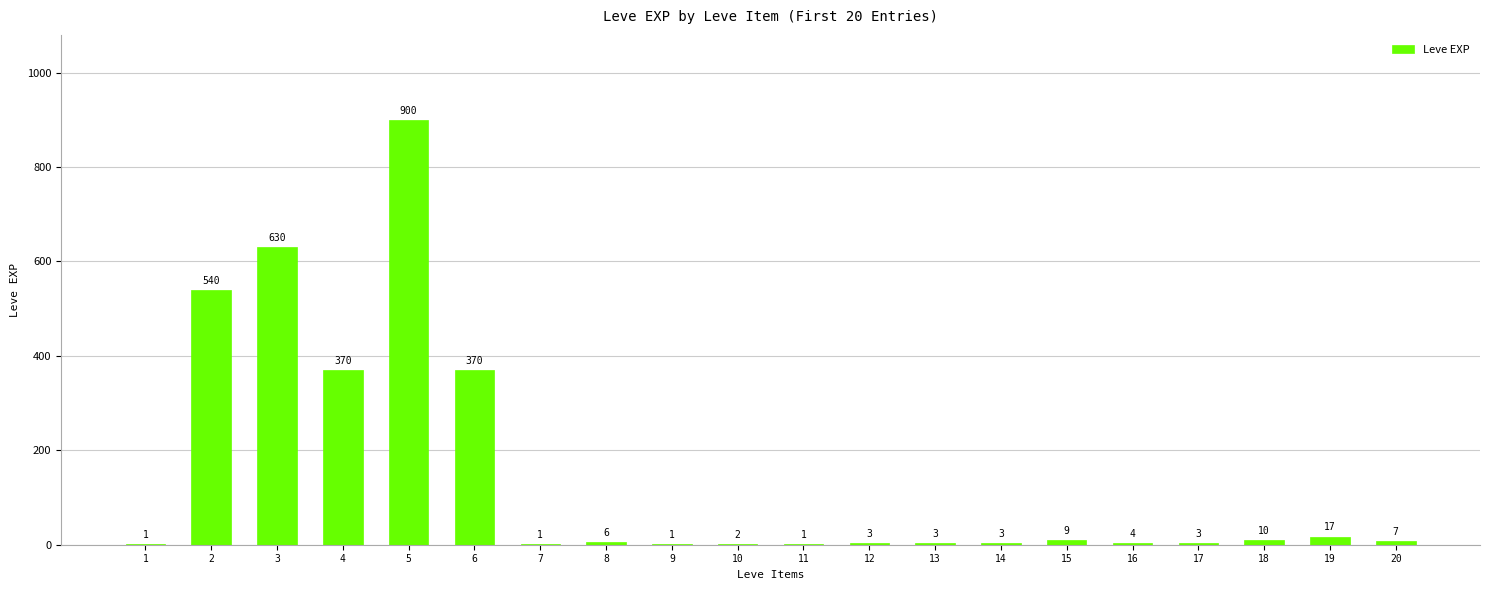

How many data points does each series have?

20